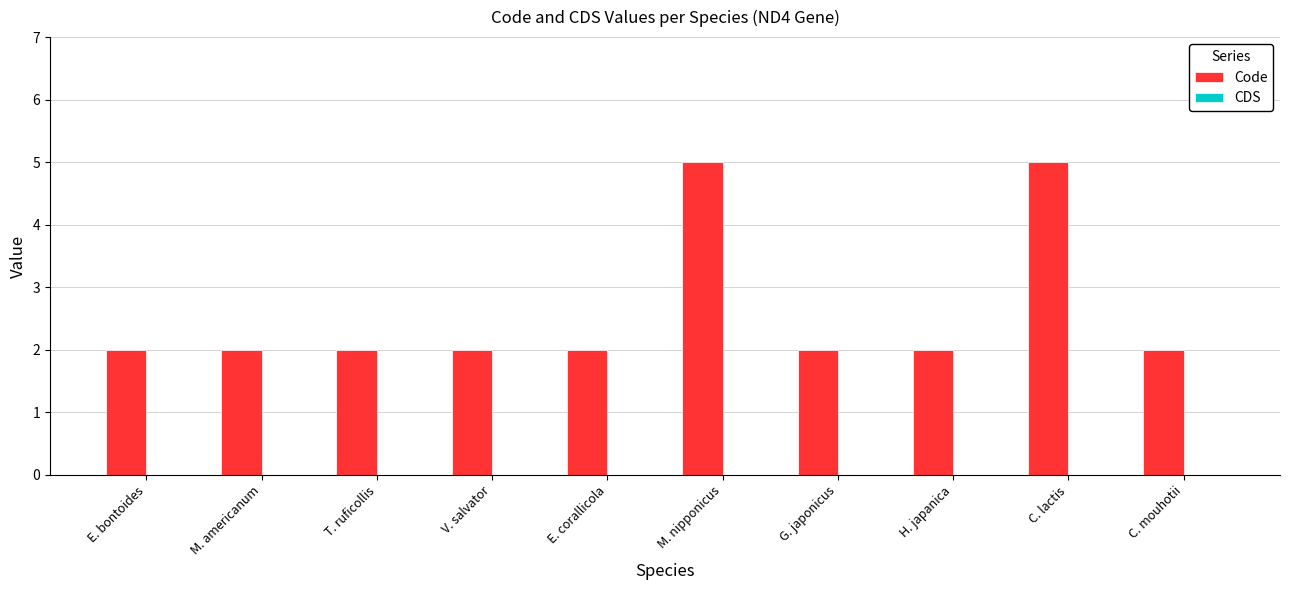

What is the maximum value shown in the chart?

5